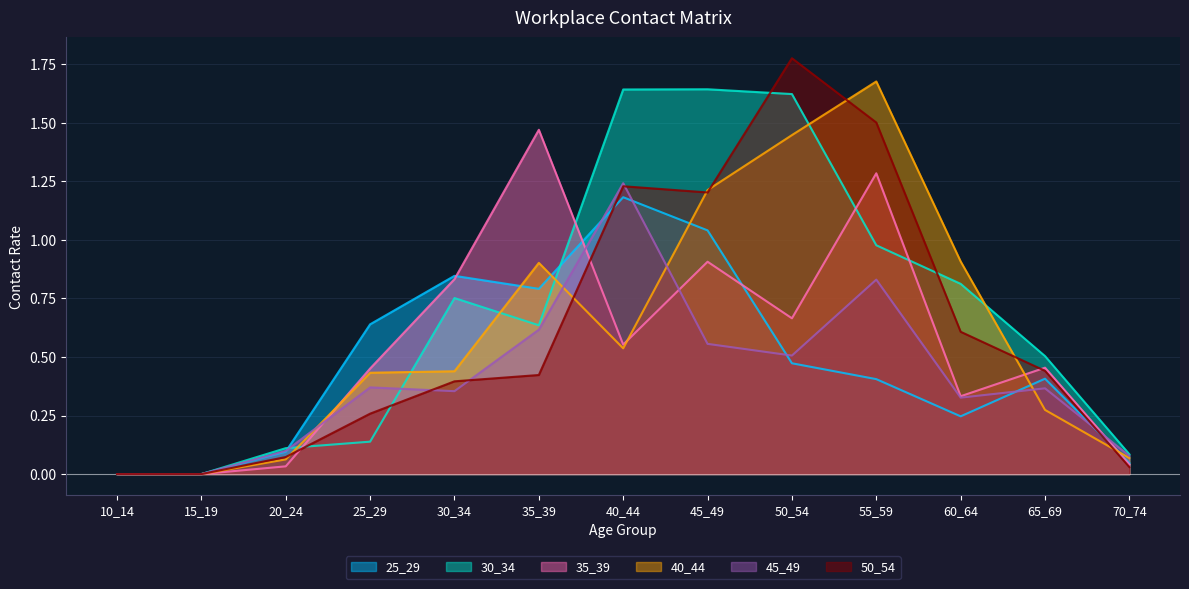

At which category does 40_44 reach its first local peak?

35_39